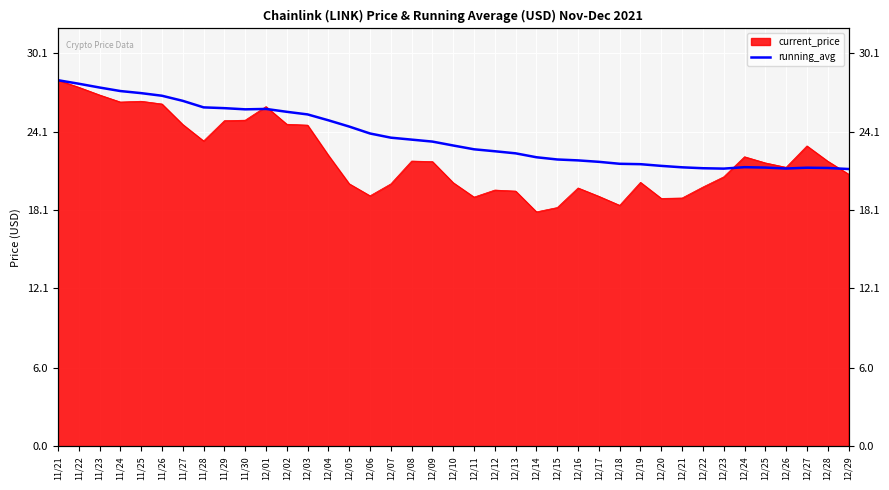

Which label corresponds to the largest value in the chart?

11/21